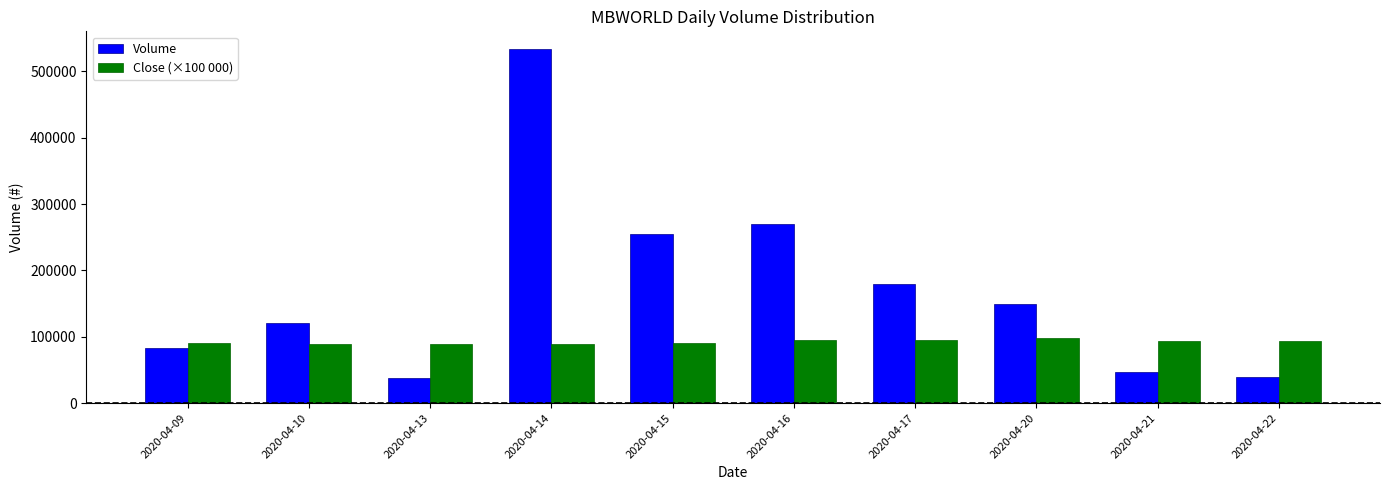

What is the sum of all Close (×100 000) values?

925000